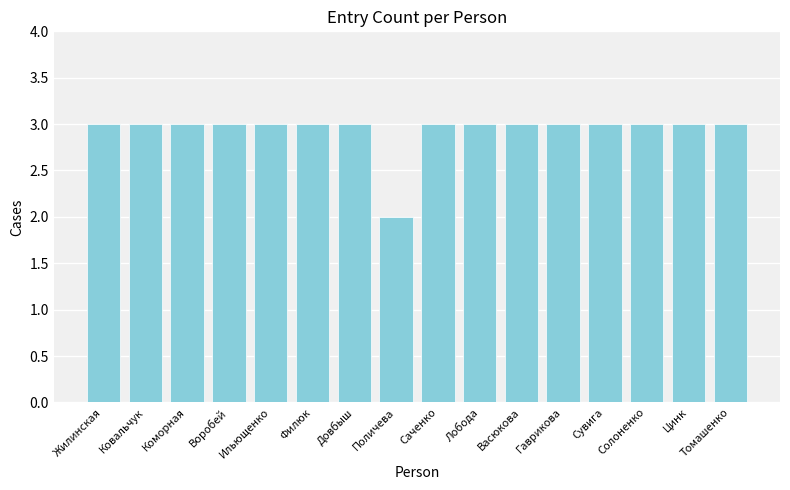

What is the value of the 13th bar from the left?

3